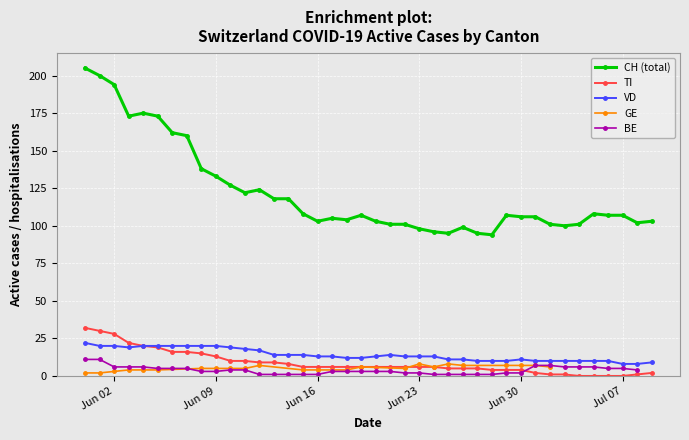

True or false: VD and CH (total) intersect in this chart.

False